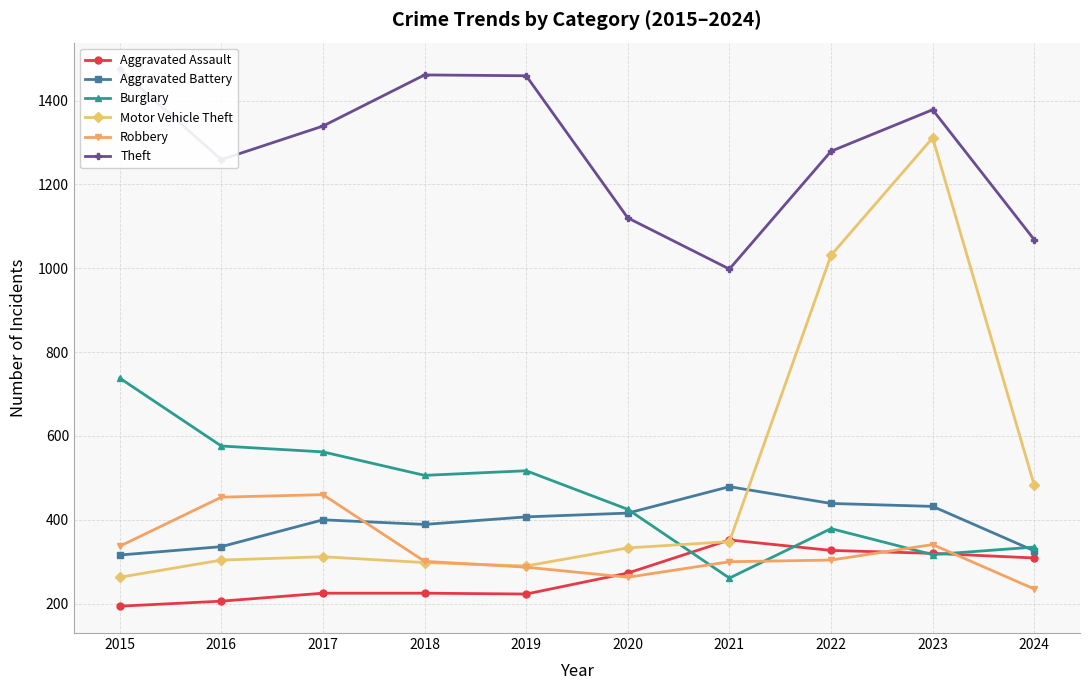

What are all the series names shown in the legend?

Aggravated Assault, Aggravated Battery, Burglary, Motor Vehicle Theft, Robbery, Theft